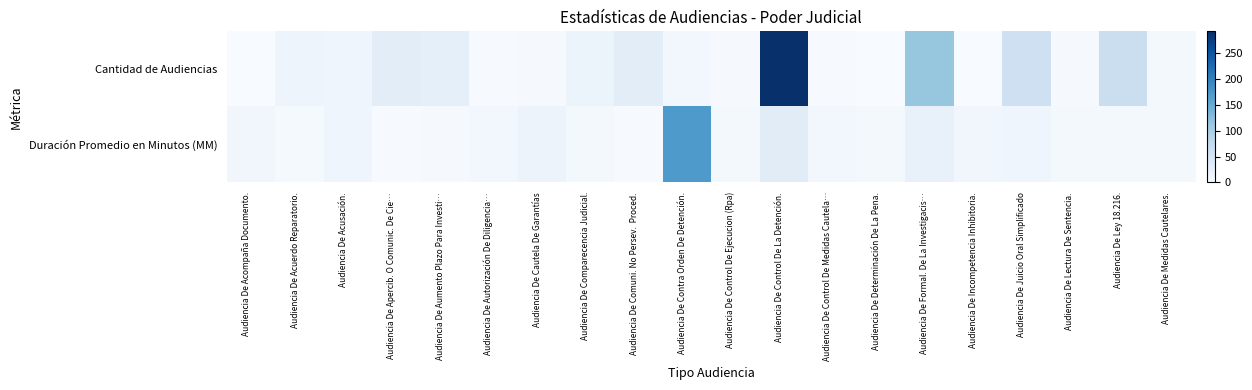

Between Audiencia De Aumento Plazo Para Investi… and Audiencia De Comparecencia Judicial., which is larger?

Audiencia De Aumento Plazo Para Investi…